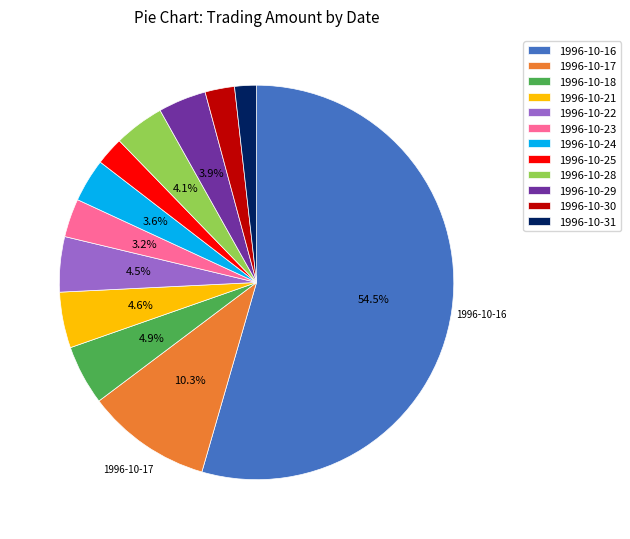

How many slices are in this pie chart?

12